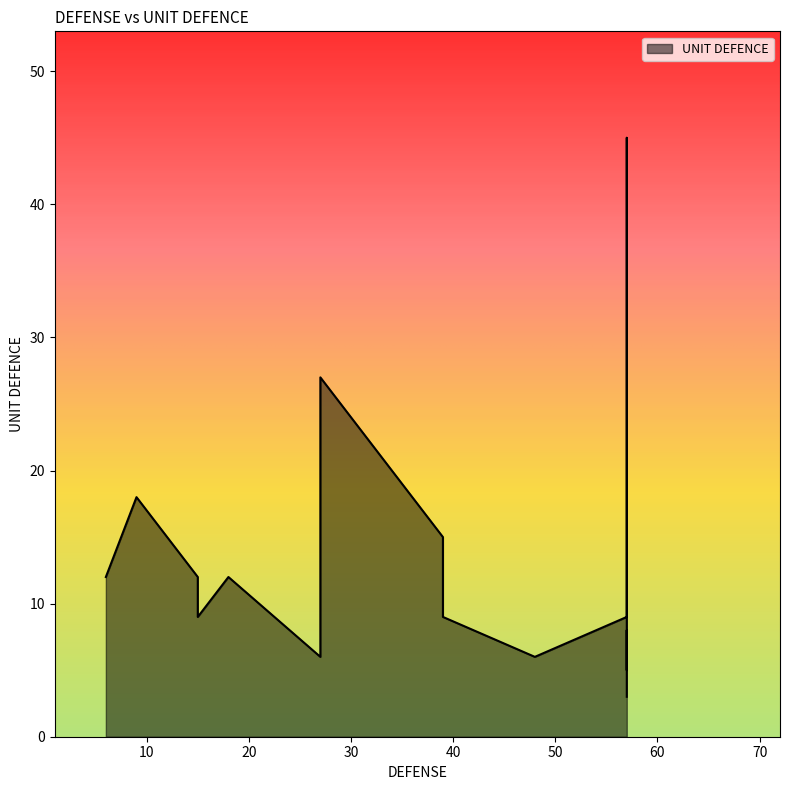

What is the difference between the second highest and second lowest values?

22